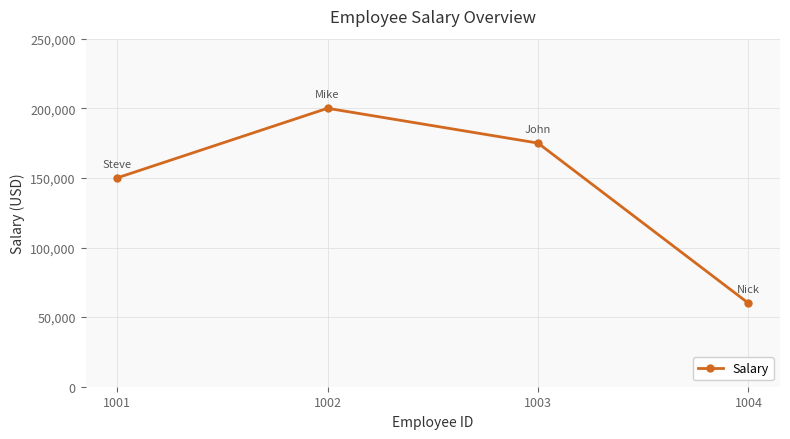

How many values are below 175000?

2